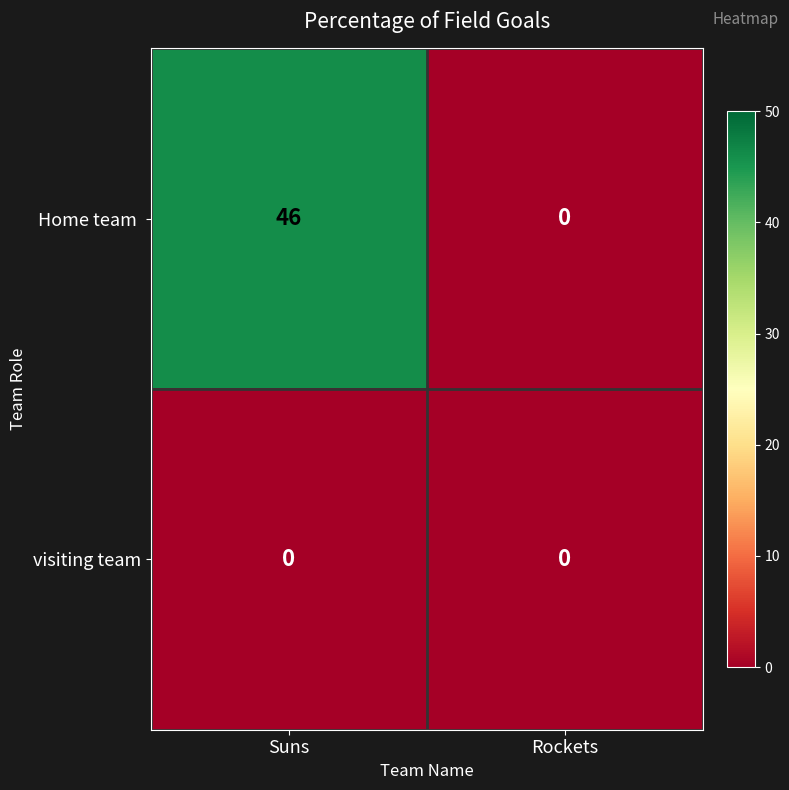

Which category has the highest value across all series?

Suns